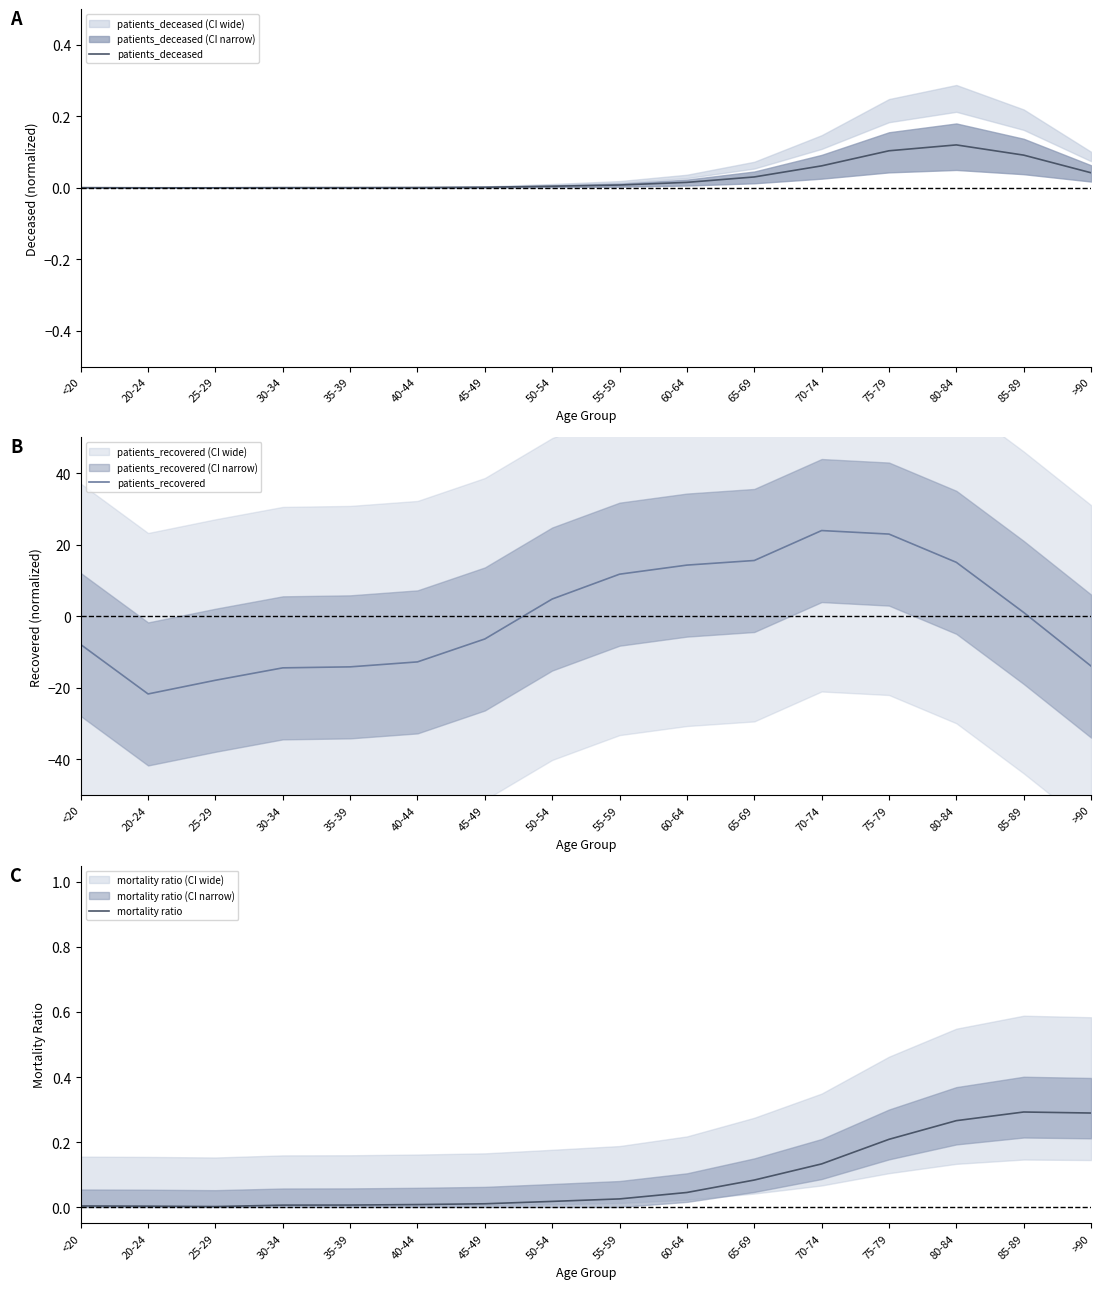

True or false: patients_deceased has a value of 0.0 at 55-59.

False